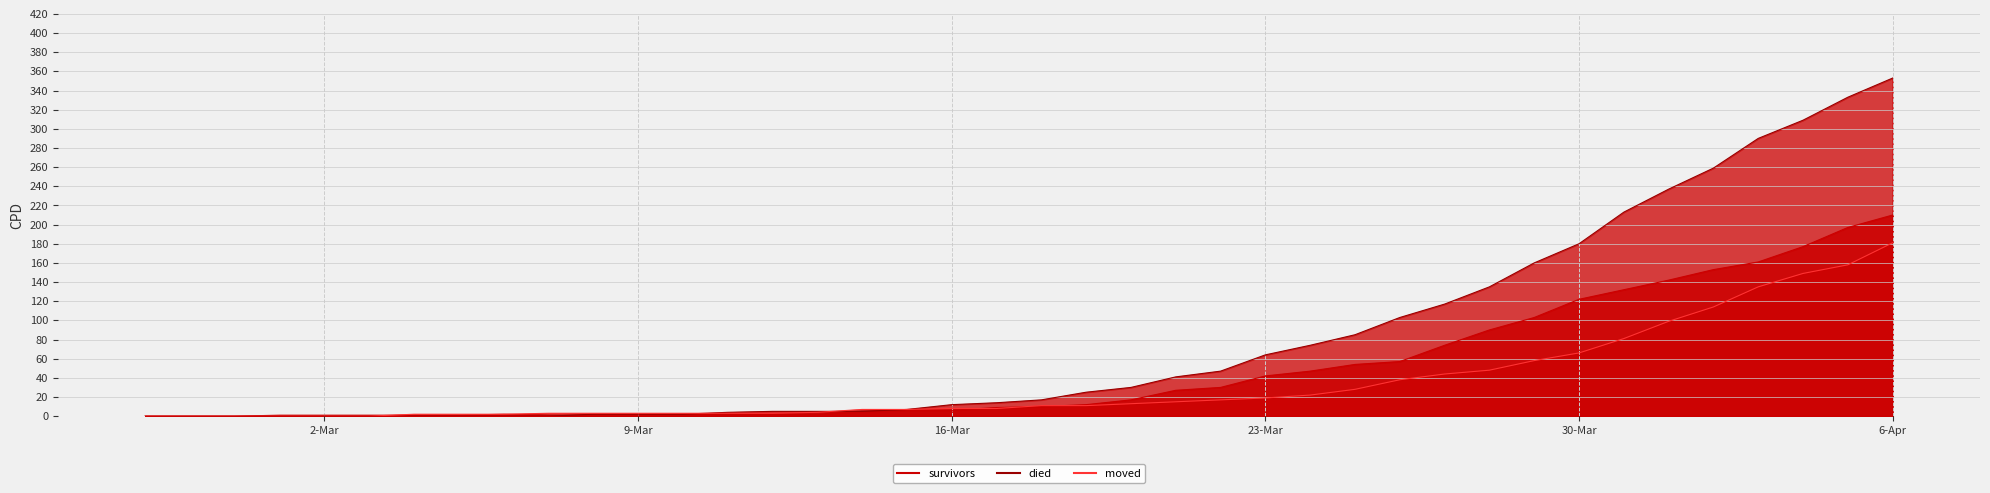

What is the sum of all survivors values?

1365